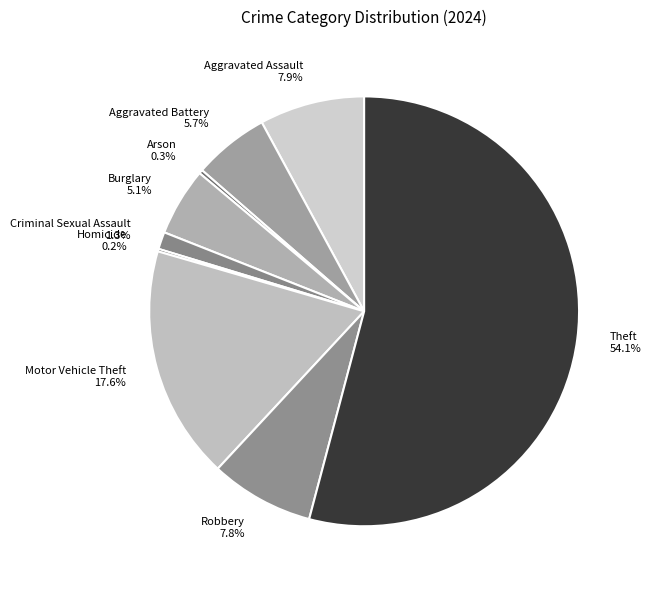

What is the largest slice in the pie chart?

Theft